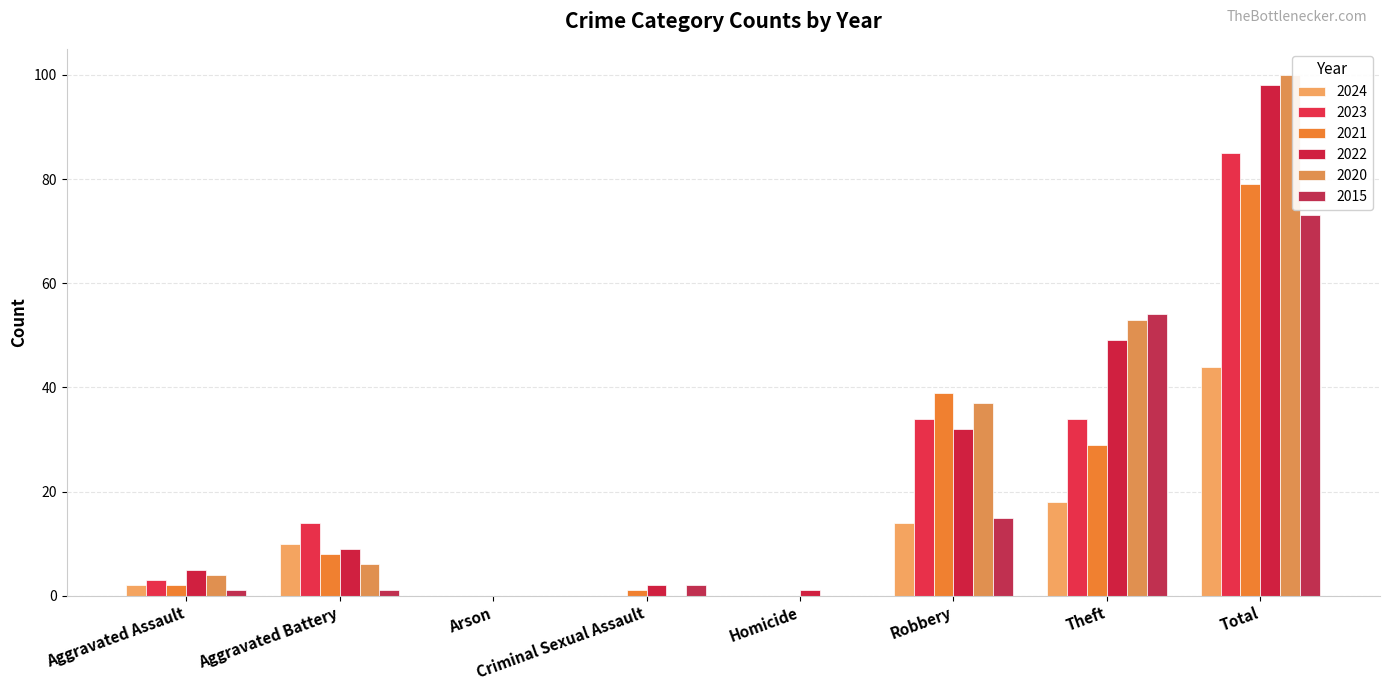

What are all the series names shown in the legend?

2024, 2023, 2021, 2022, 2020, 2015